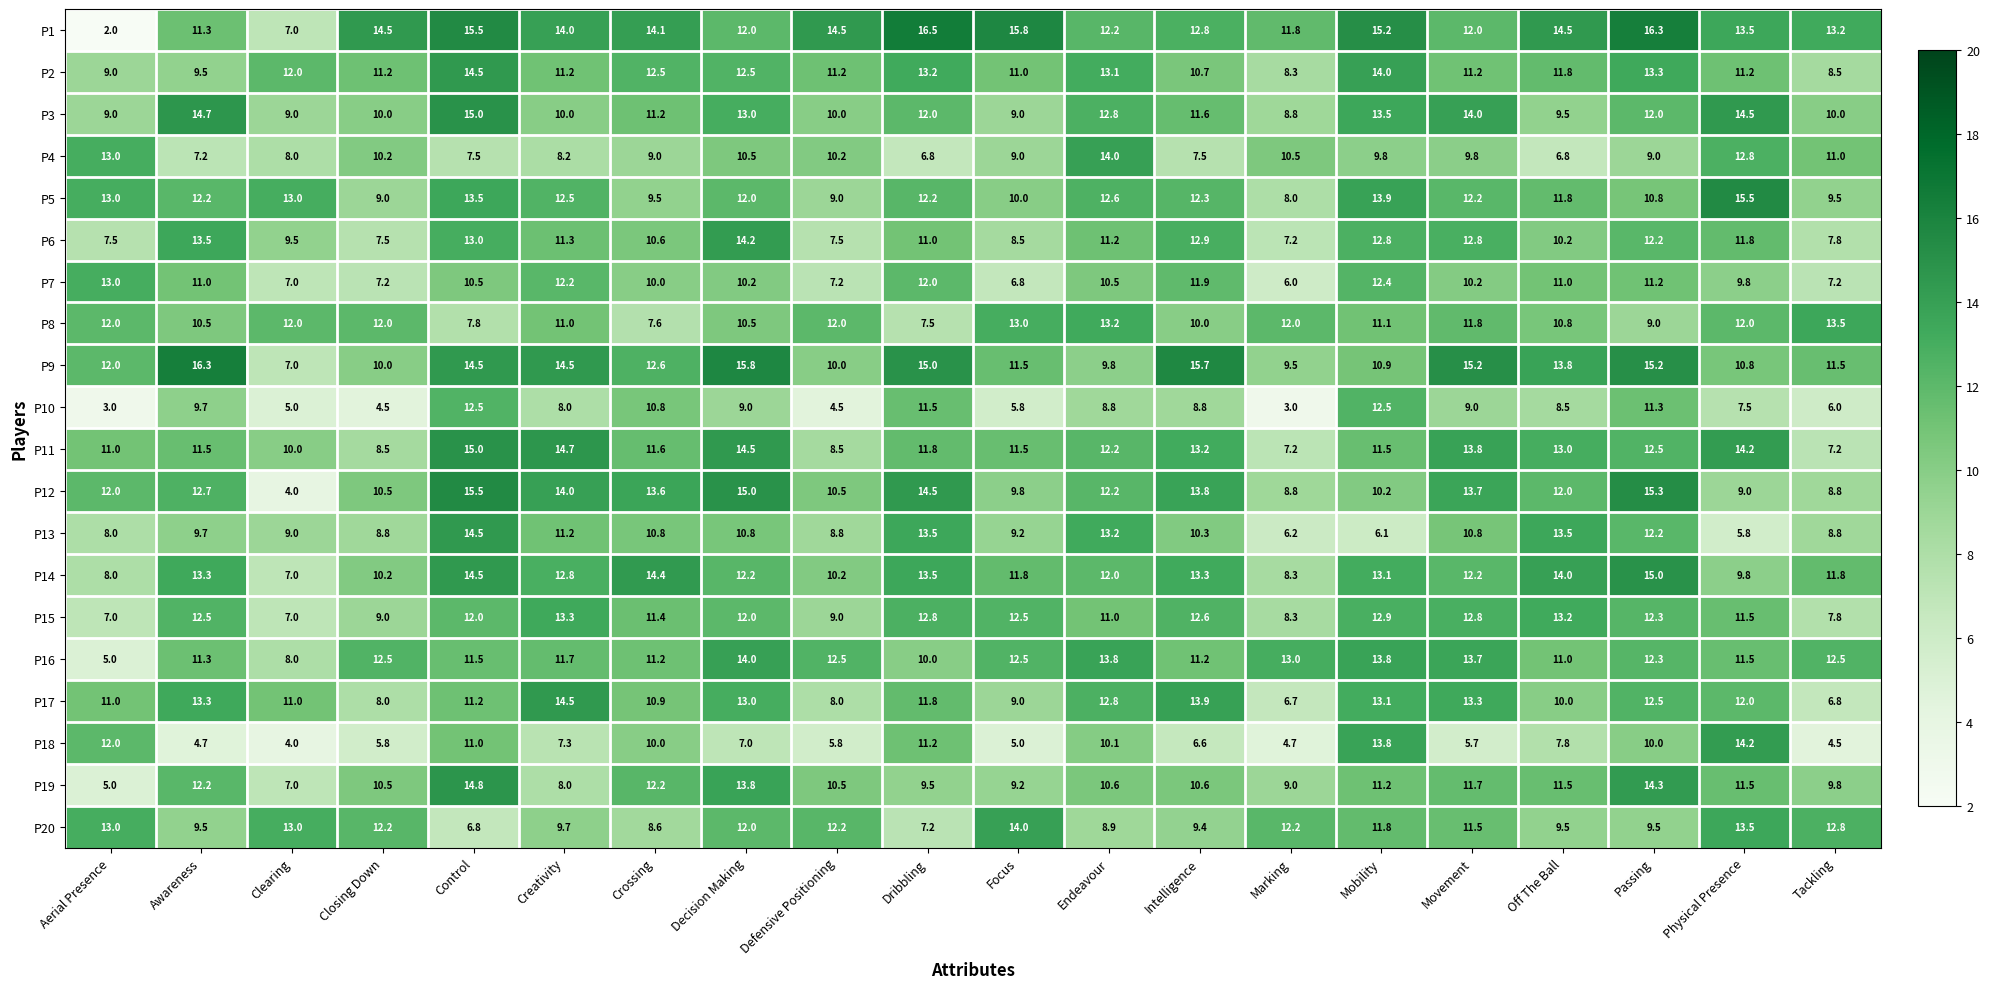

Count the number of categories in the chart.

20